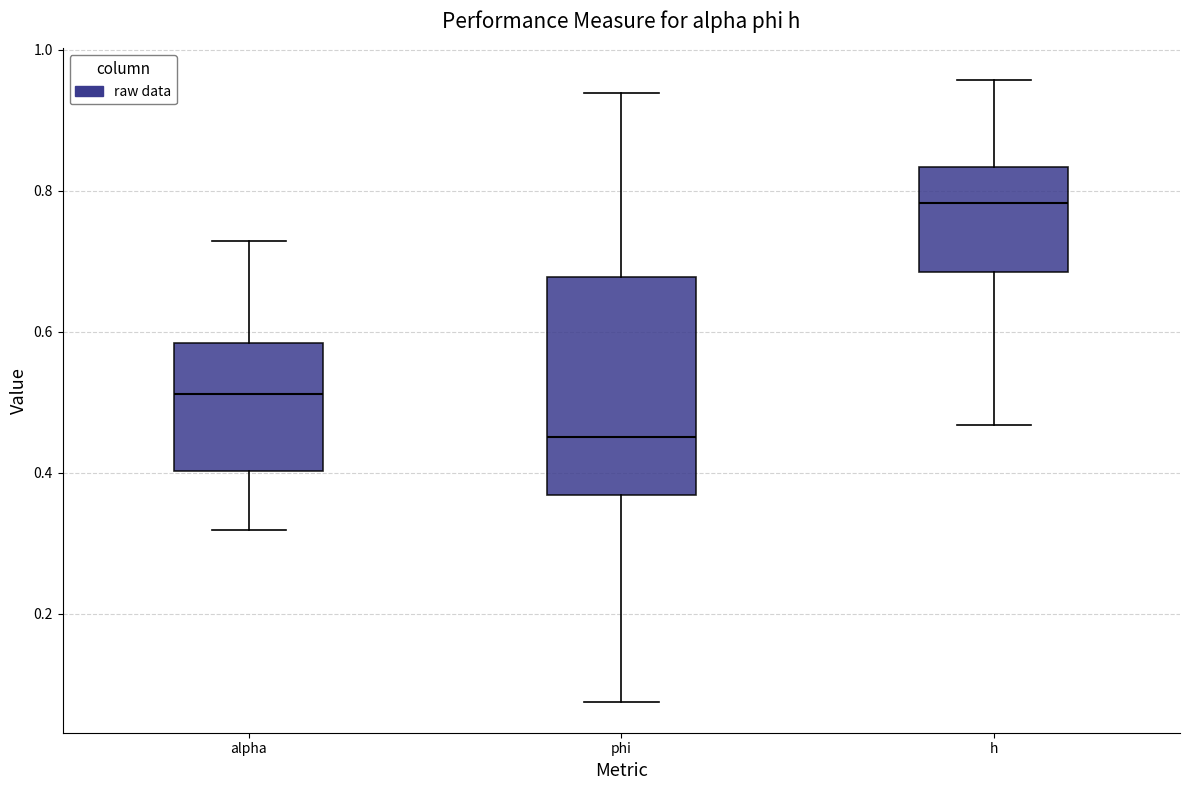

Where does the lower whisker of the box for alpha end on the y-axis? The values are not printed on the chart, so give them approximately, as read against the axis.

0.32